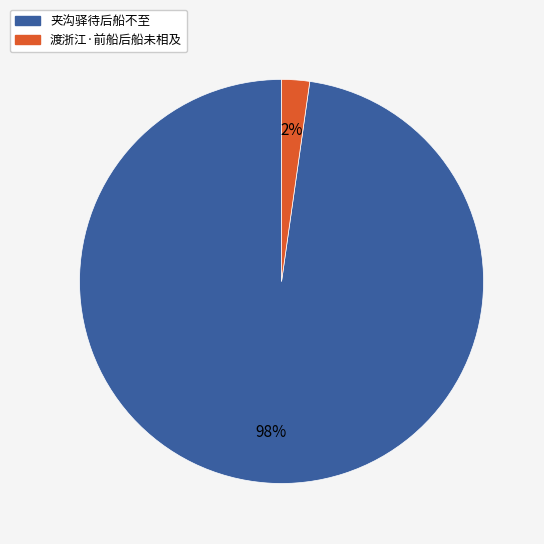

Is the sum of 夹沟驿待后船不至 and 渡浙江·前船后船未相及 greater than half?

Yes